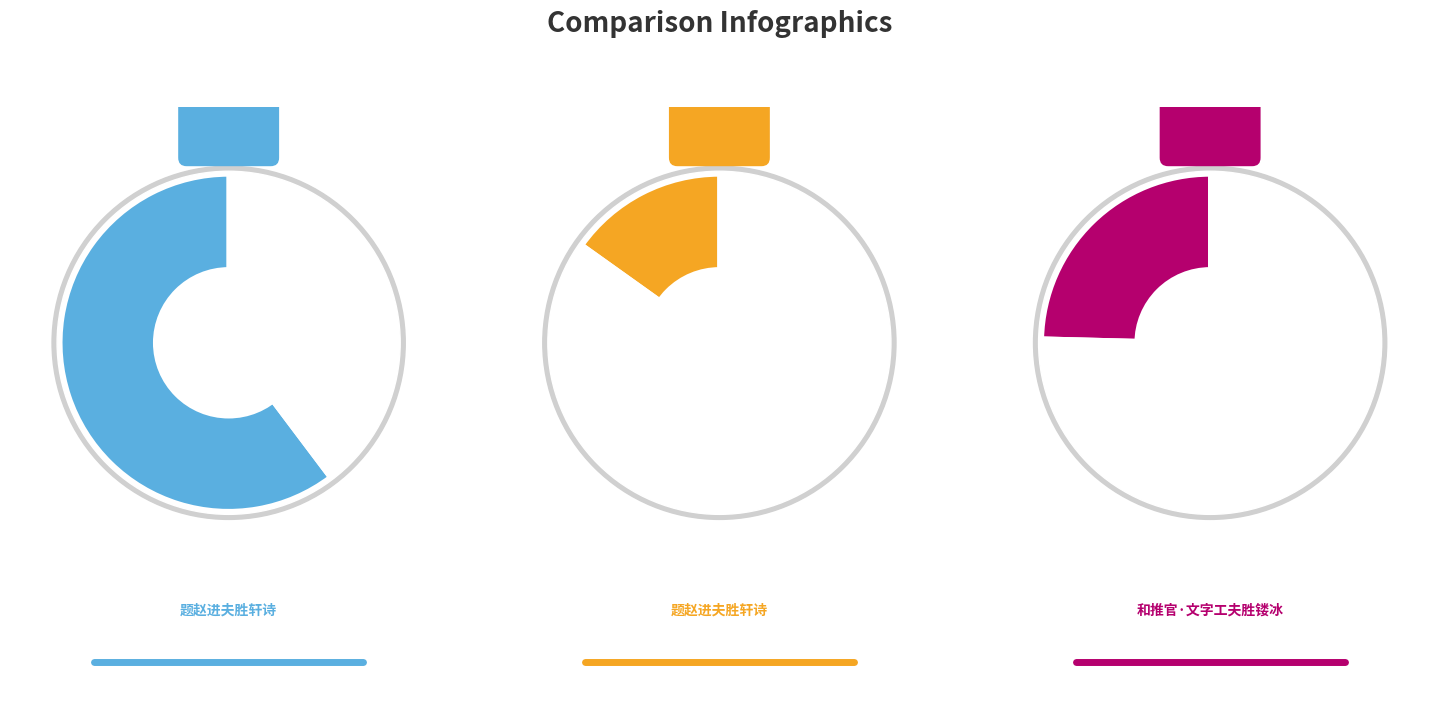

What is the ratio of the value at 题赵进夫胜轩诗 to the value at 题赵进夫胜轩诗?

4.0